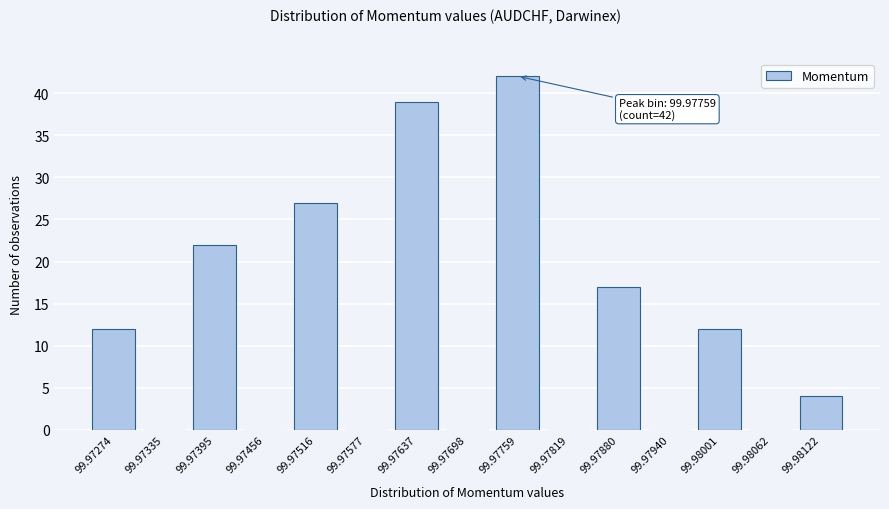

Reading left to right, transcribe all the data shown in this chart.

99.97274=12	99.97335=0	99.97395=22	99.97456=0	99.97516=27	99.97577=0	99.97637=39	99.97698=0	99.97759=42	99.97819=0	99.97880=17	99.97940=0	99.98001=12	99.98062=0	99.98122=4